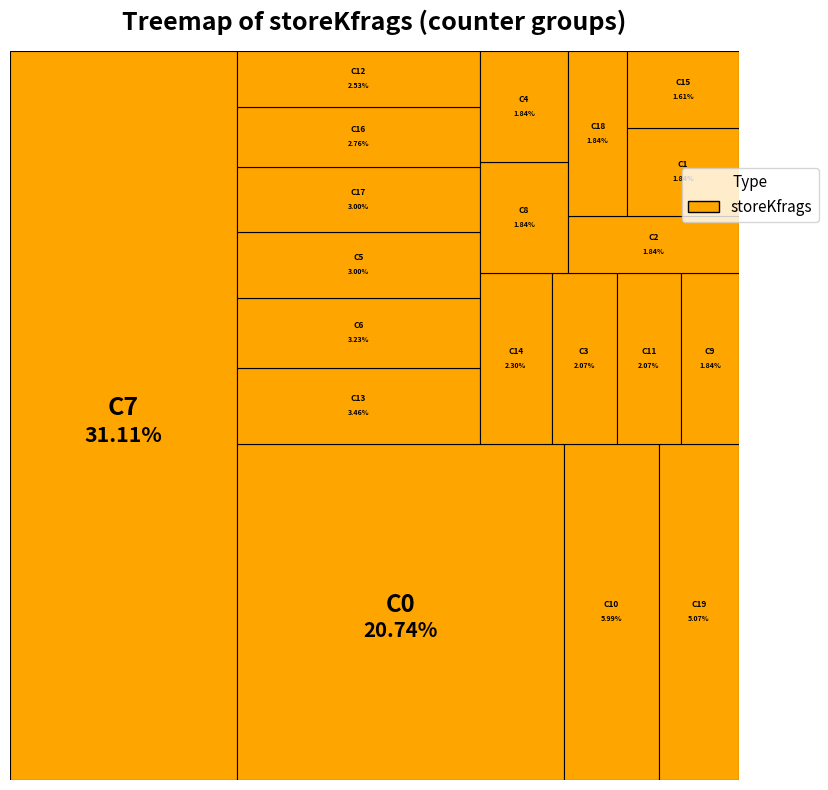

Which slice is the largest?

7